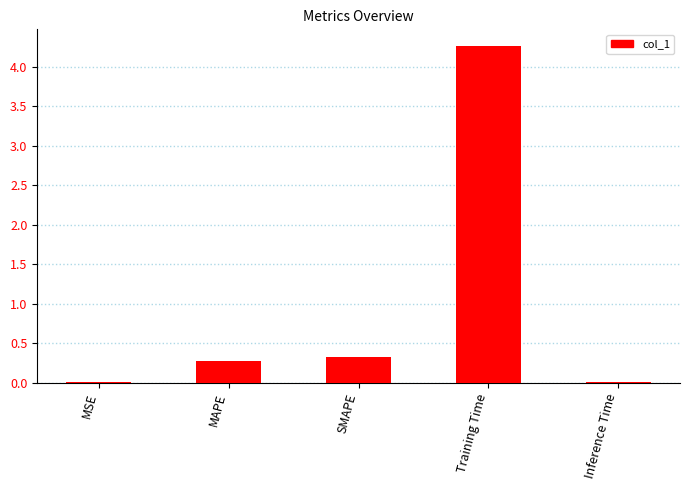

At which category does the chart reach its peak across all series?

Training Time